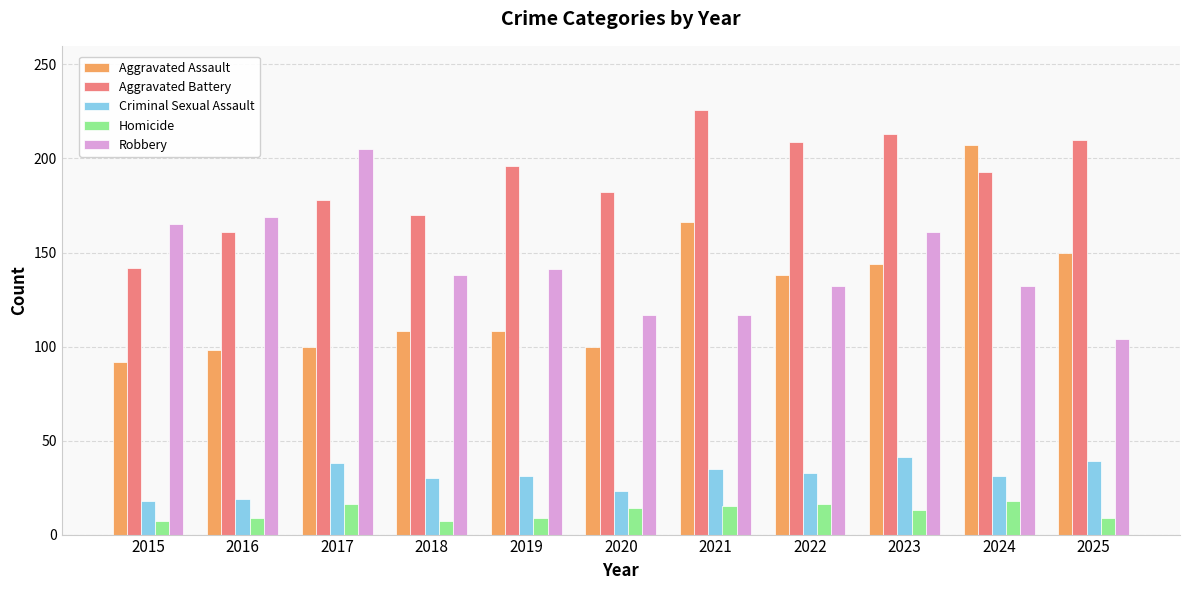

How many groups of bars are there?

11